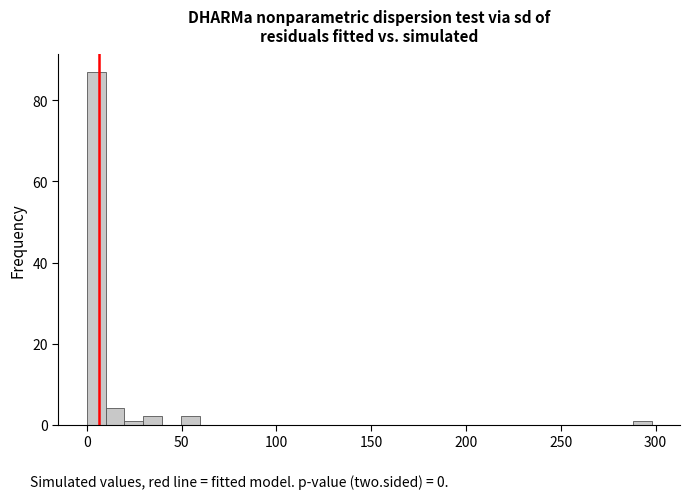

Read against the x-axis, roughly where is the centre of the tallest bar?

5